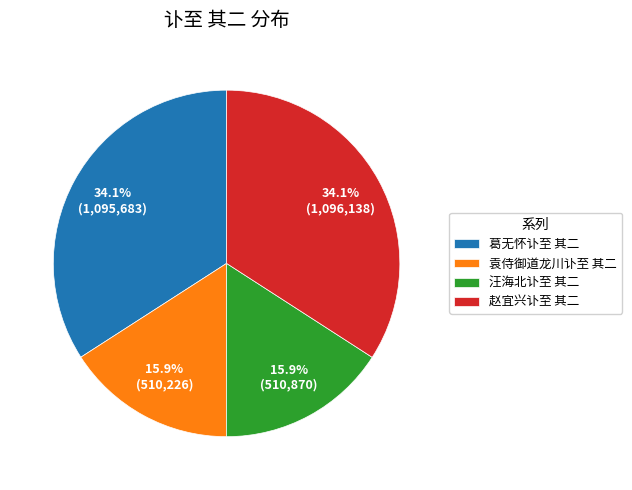

Is it true that 汪海北讣至 其二 is 22% of the pie?

False